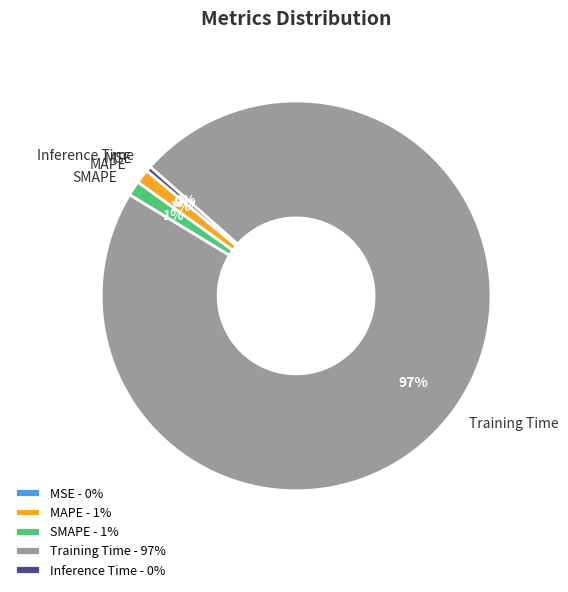

To the nearest percent, what percentage of the pie is SMAPE?

1%